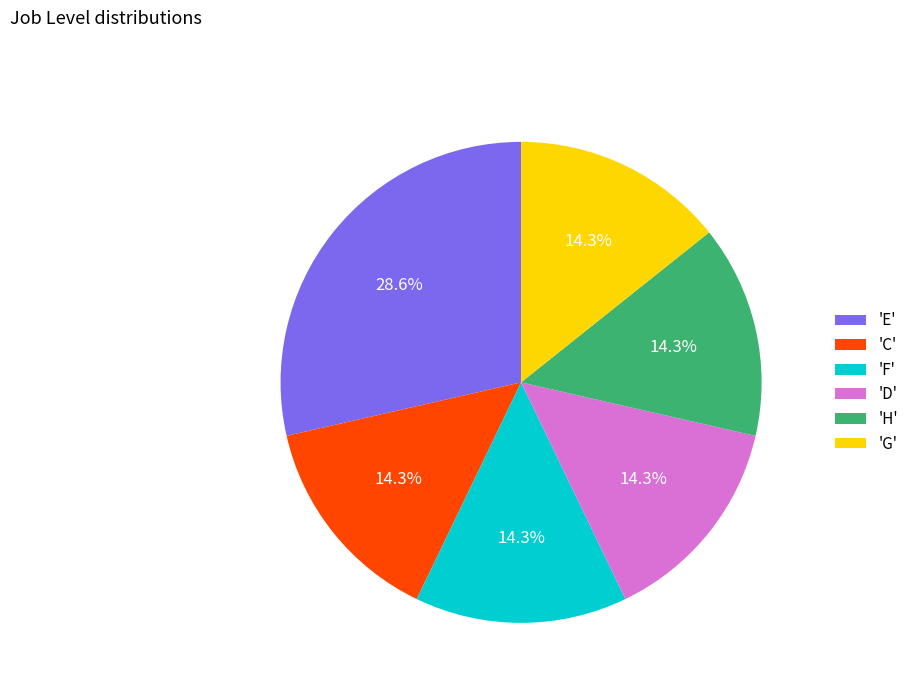

Is the sum of 'F' and 'H' greater than half?

No